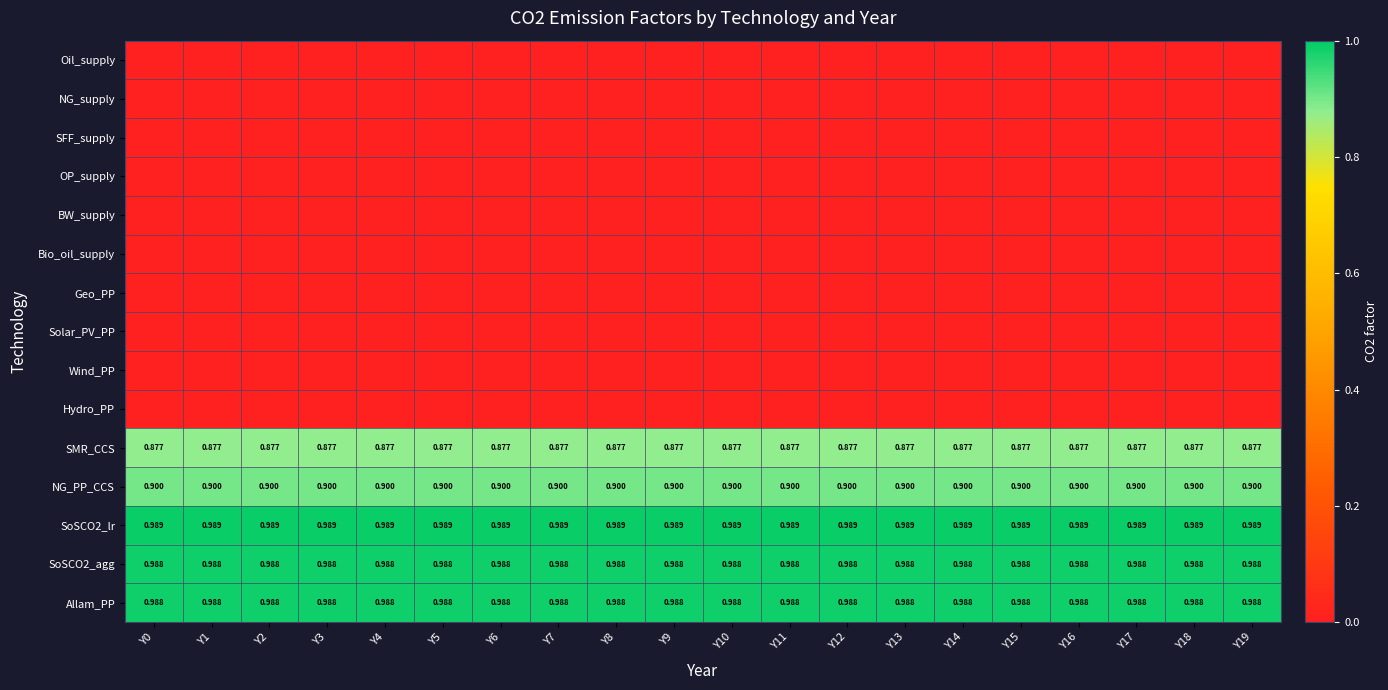

Between Y1 and Y4, which series saw the biggest shift?

Oil_supply